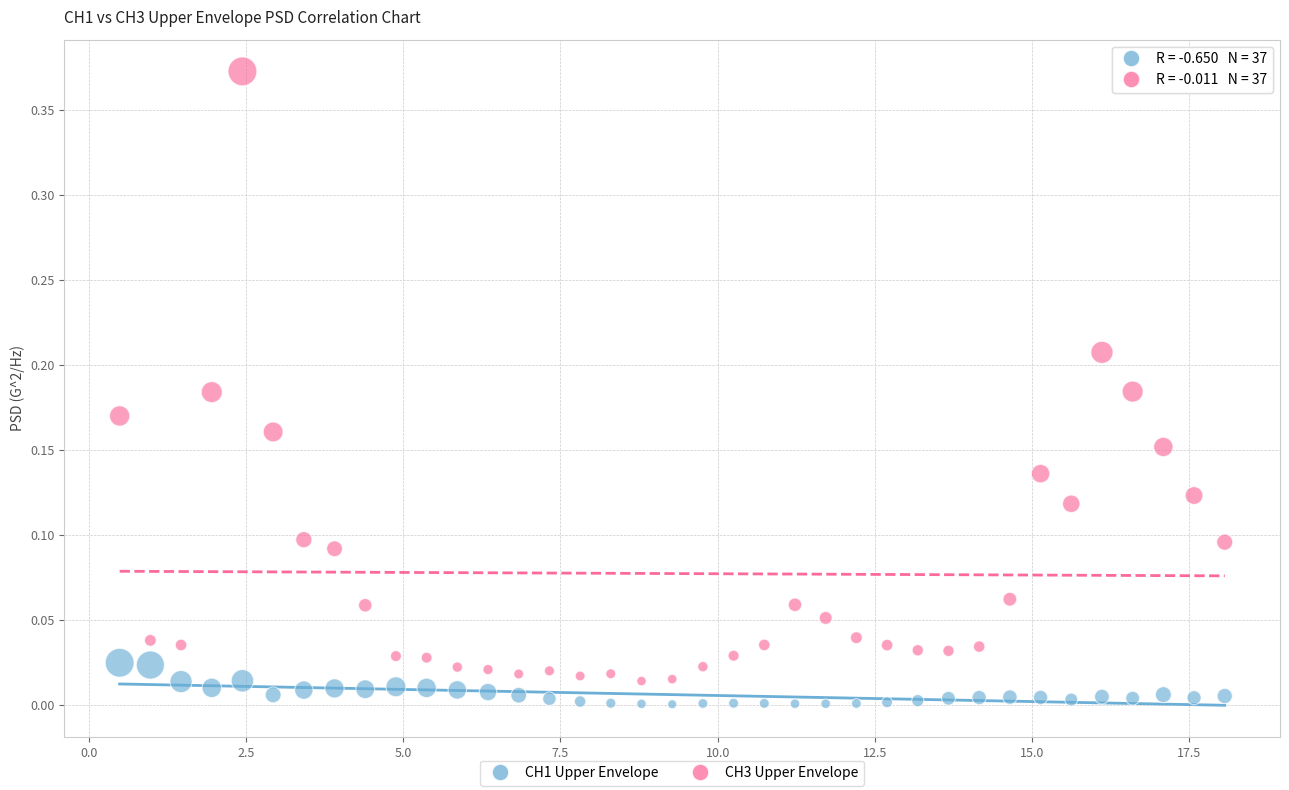

Across all data points, what is the range of X values (max minus min)?

17.6